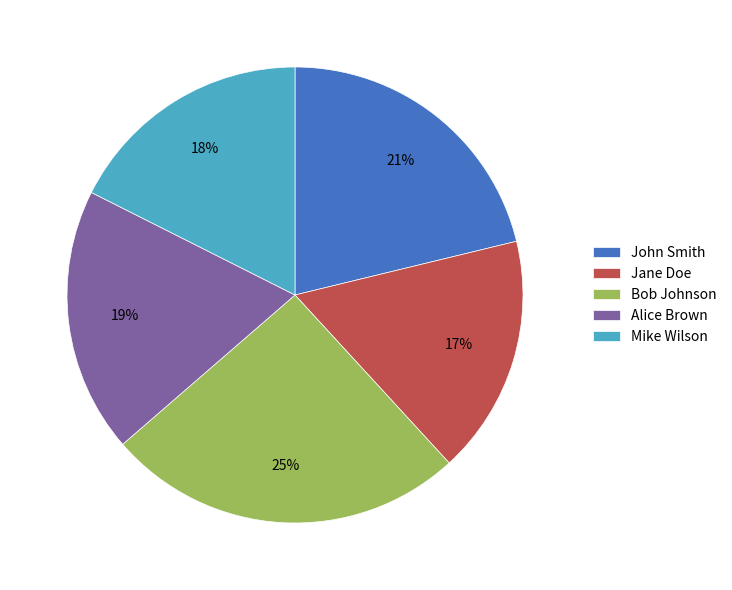

Does any single category account for the majority?

No